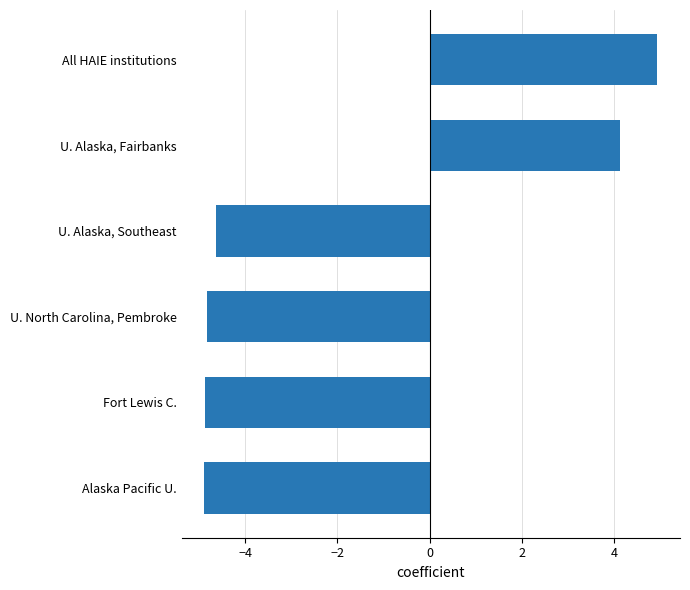

Are the bars grouped side by side (vs. stacked)?

No